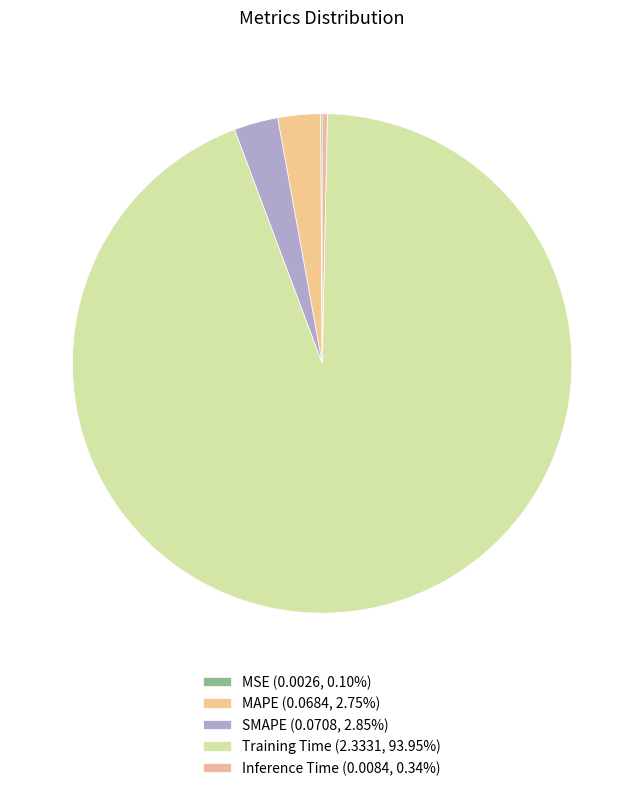

Combined, do Training Time and MAPE account for over 50%?

Yes